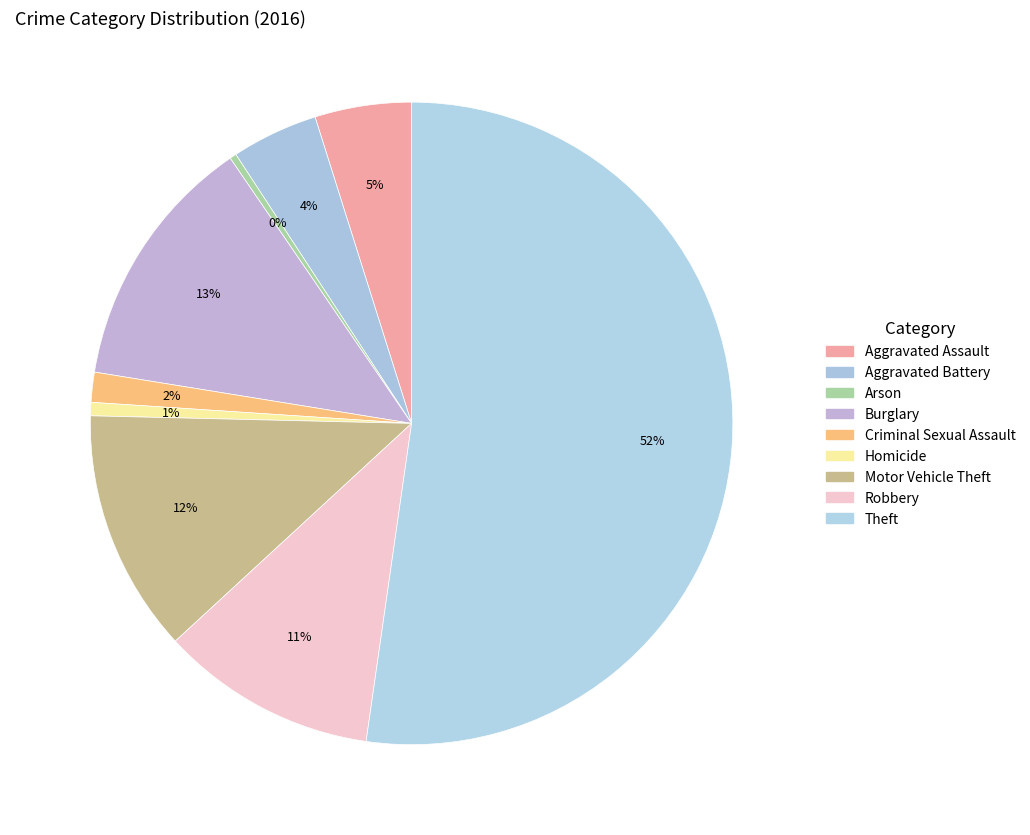

Rank the categories by value from highest to lowest.

Theft, Burglary, Motor Vehicle Theft, Robbery, Aggravated Assault, Aggravated Battery, Criminal Sexual Assault, Homicide, Arson